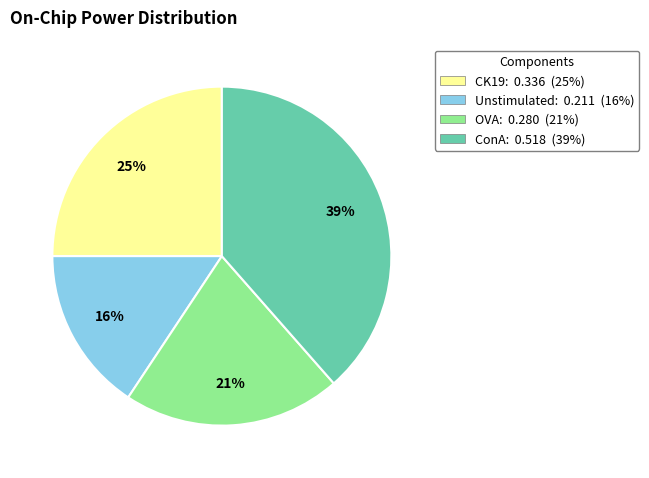

Is it true that ConA is 31% of the pie?

False